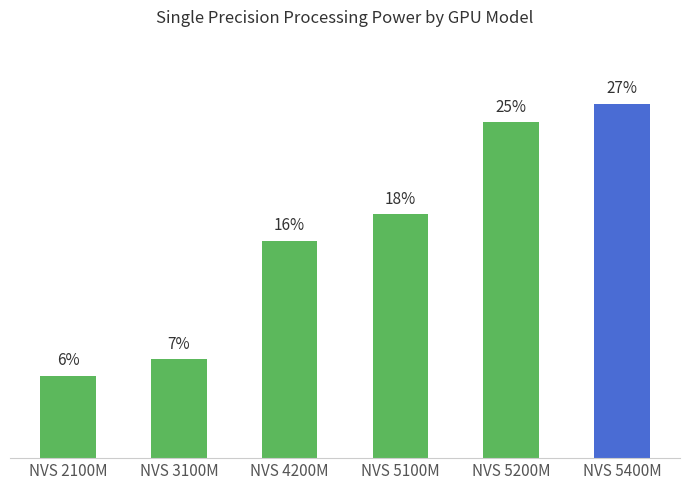

Rank the categories by value from highest to lowest.

NVS 5400M, NVS 5200M, NVS 5100M, NVS 4200M, NVS 3100M, NVS 2100M